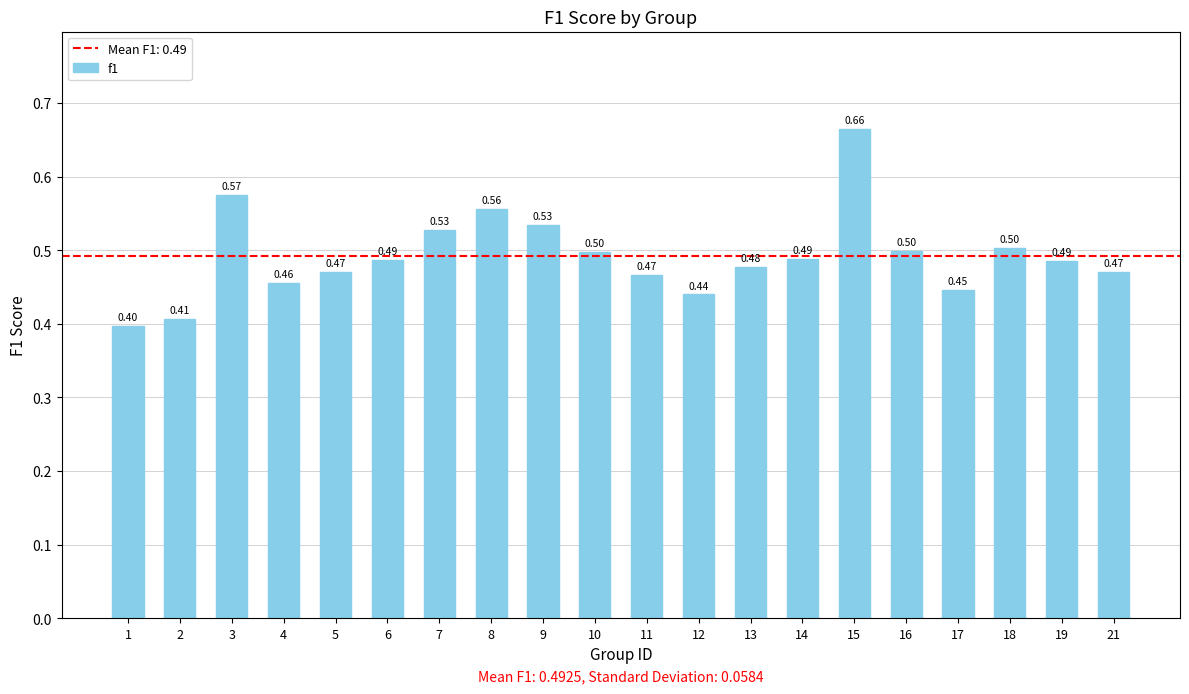

Which has a higher value, 18 or 3?

3